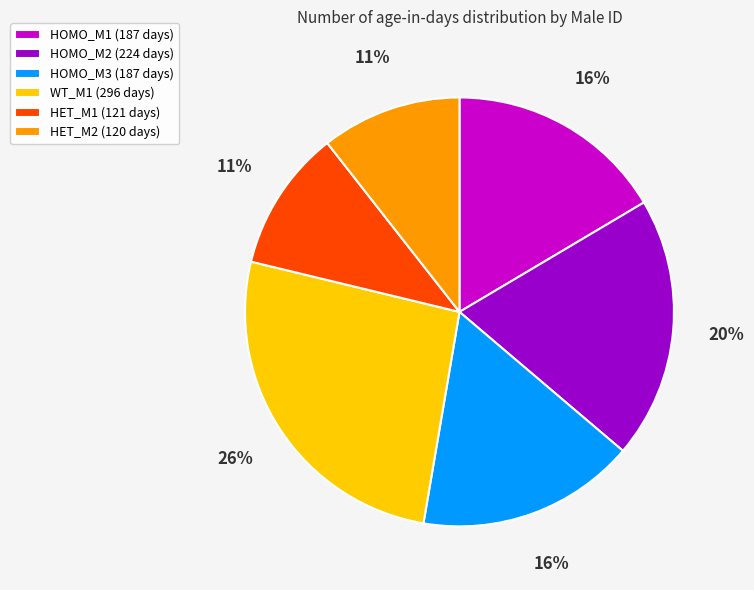

To the nearest percent, what is the average slice percentage?

17%